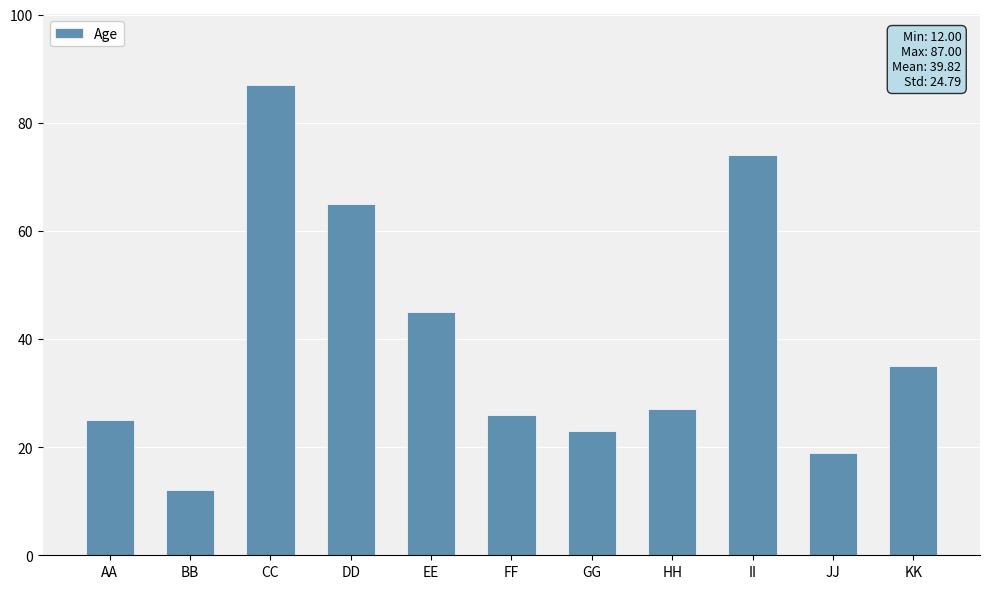

How many distinct data groups are displayed?

1